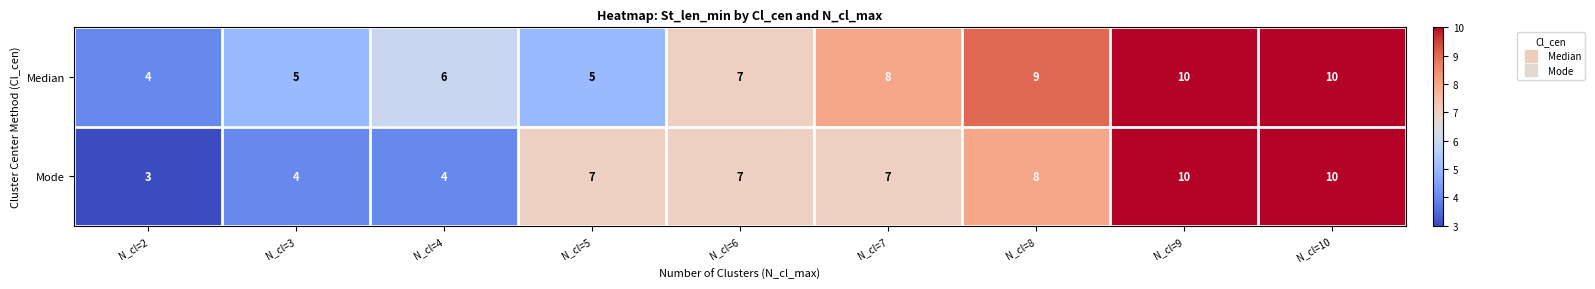

Rank the series by their average value, from highest to lowest.

Median, Mode